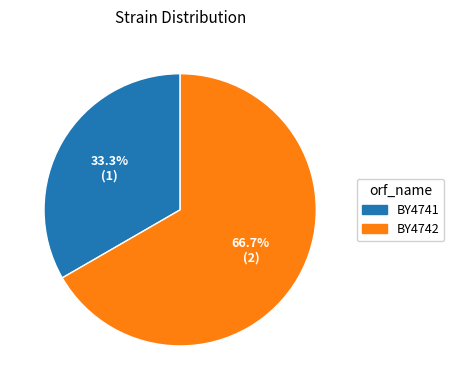

What is the total percentage of BY4741 and BY4742?

100.0%